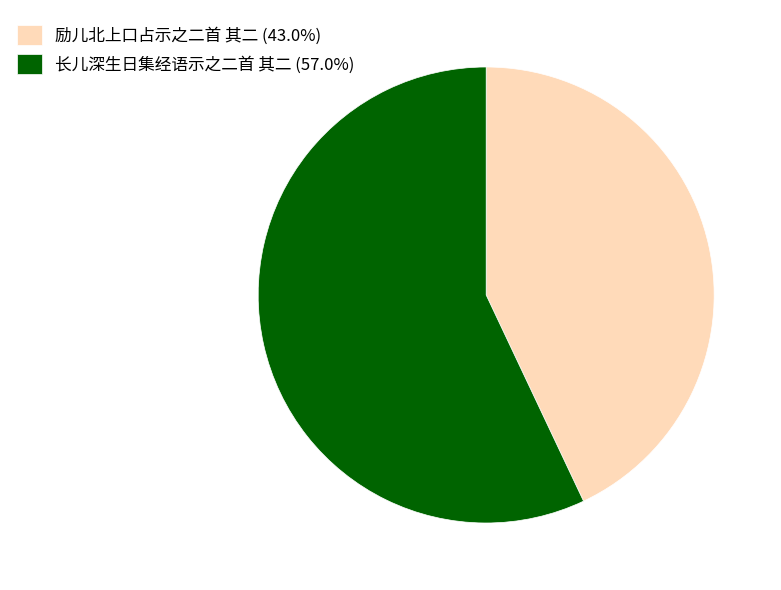

What is the majority slice?

长儿深生日集经语示之二首 其二